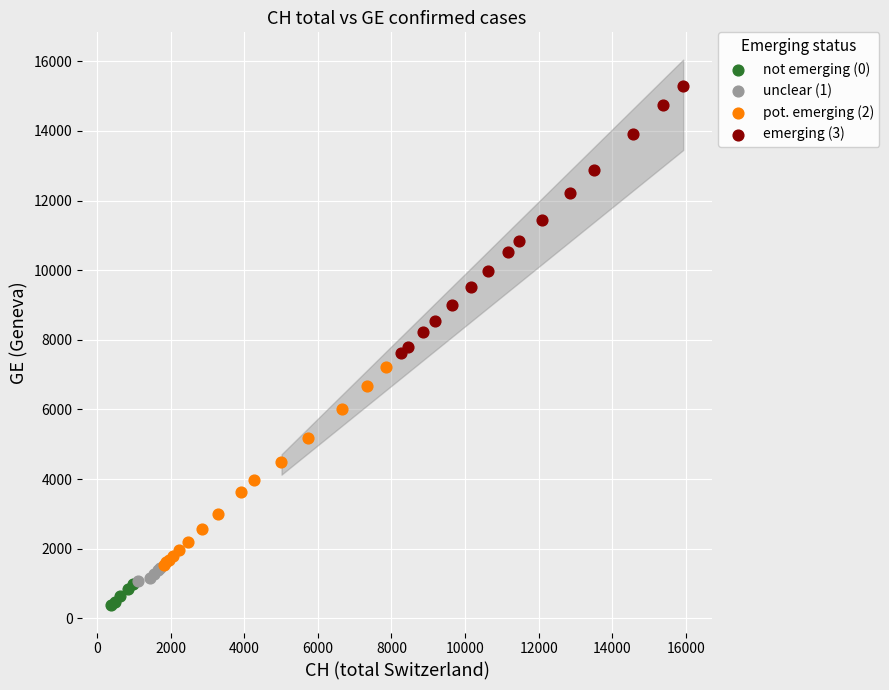

Which series contains the lowest Y value?

not emerging (0)